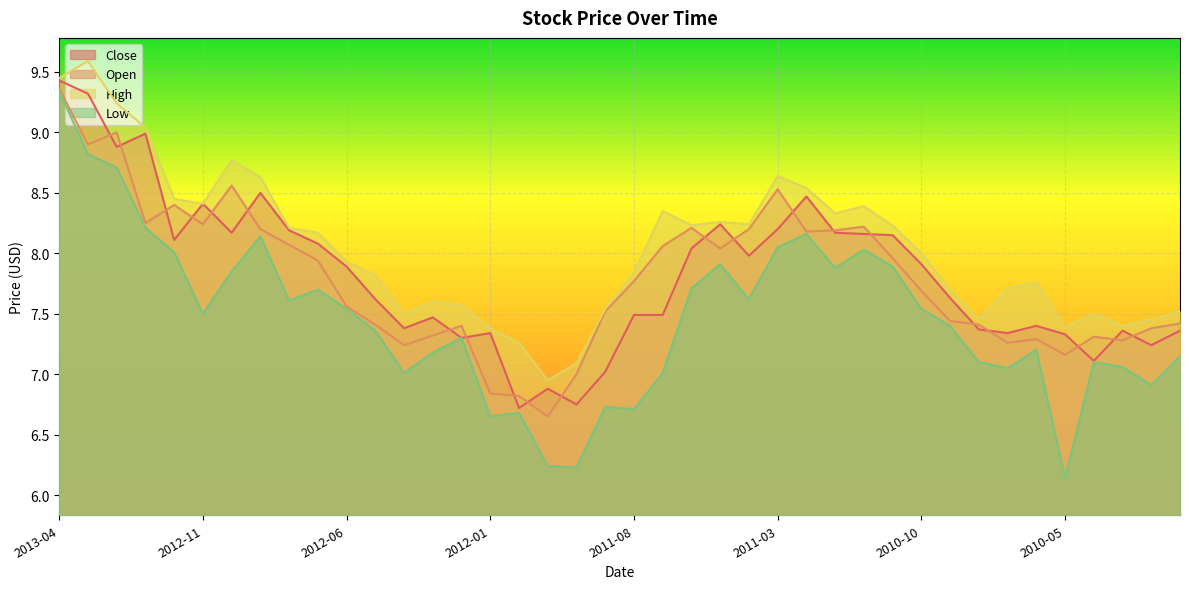

How many data points in Close are less than 7?

3